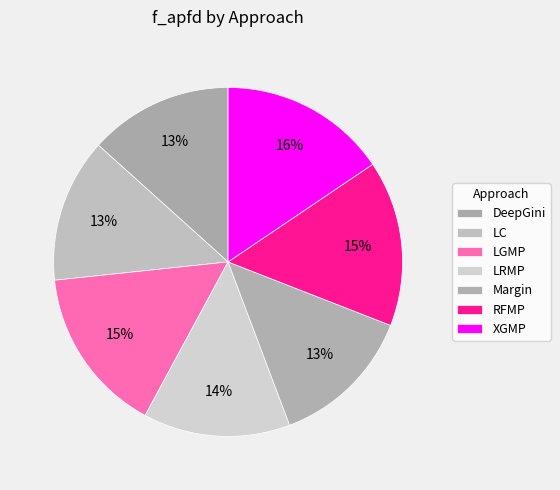

How much of the chart is everything except LGMP?

84.6%